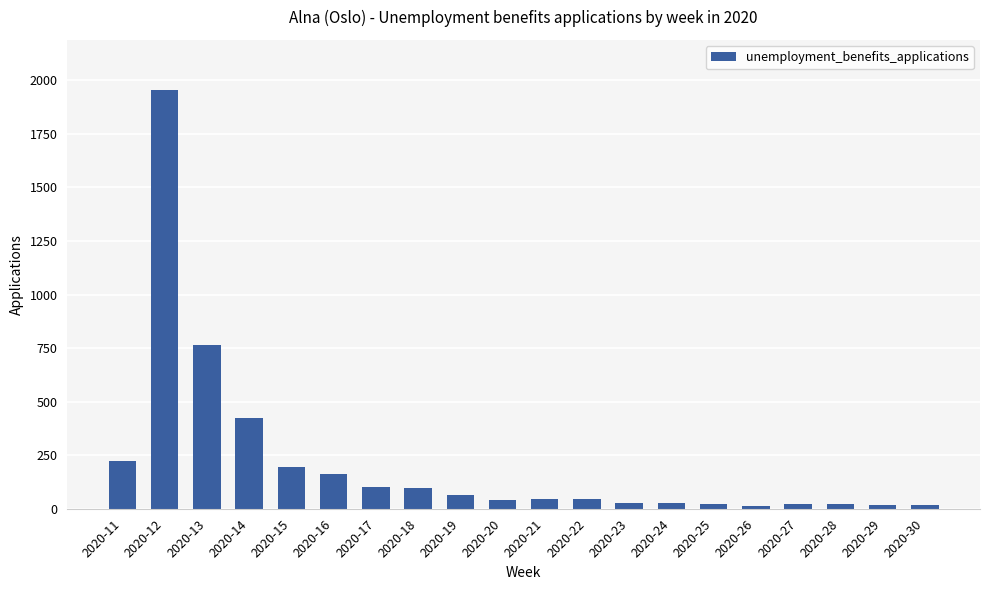

What is the approximate value at 2020-23, to the nearest 10?

30